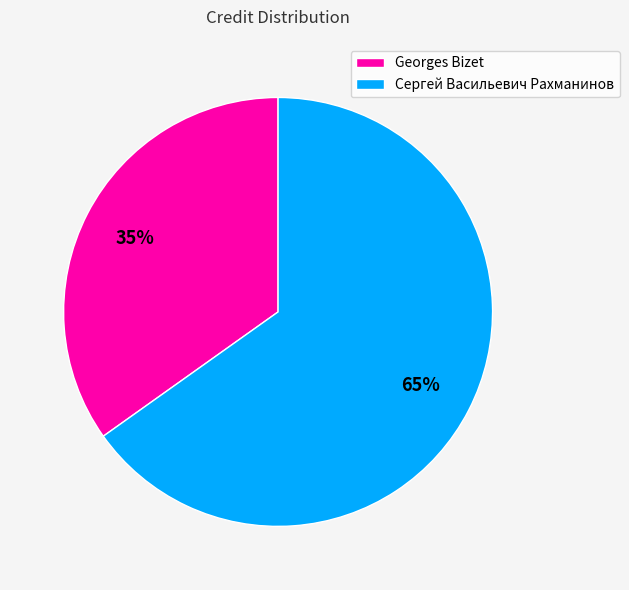

Rank the categories by value from highest to lowest.

Сергей Васильевич Рахманинов, Georges Bizet